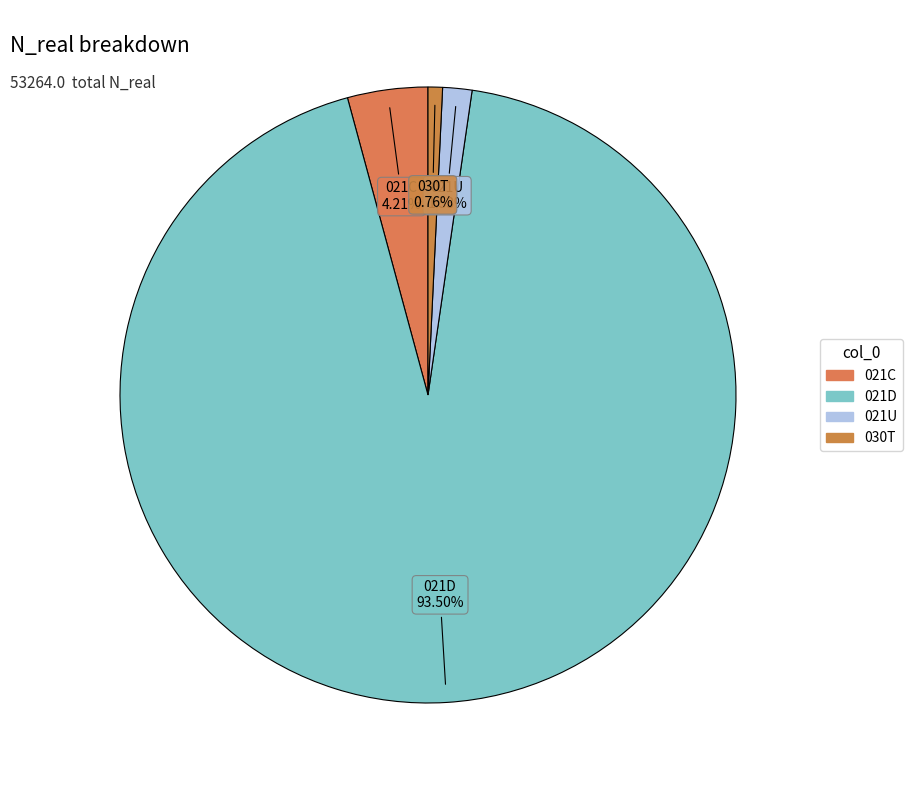

How many slices are in this pie chart?

4